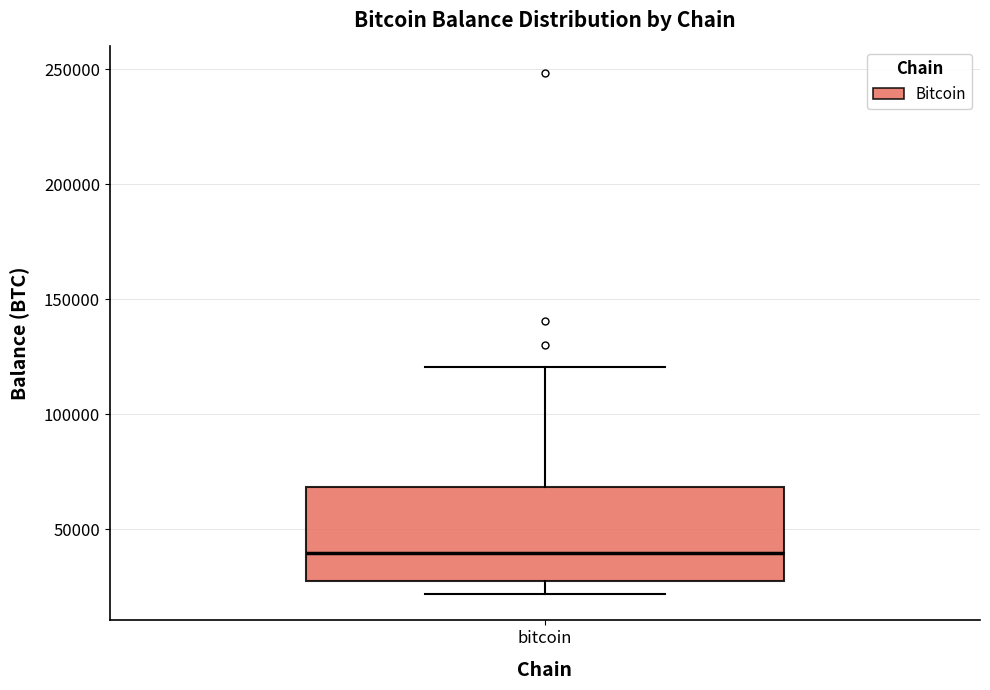

Read this box plot against the y-axis: the position of the median line, the range covered by the box, and the ends of both whiskers. The values are not printed on the chart, so give them approximately, as read against the axis.

median 40000, box 30000 to 70000, whiskers 20000 to 120000